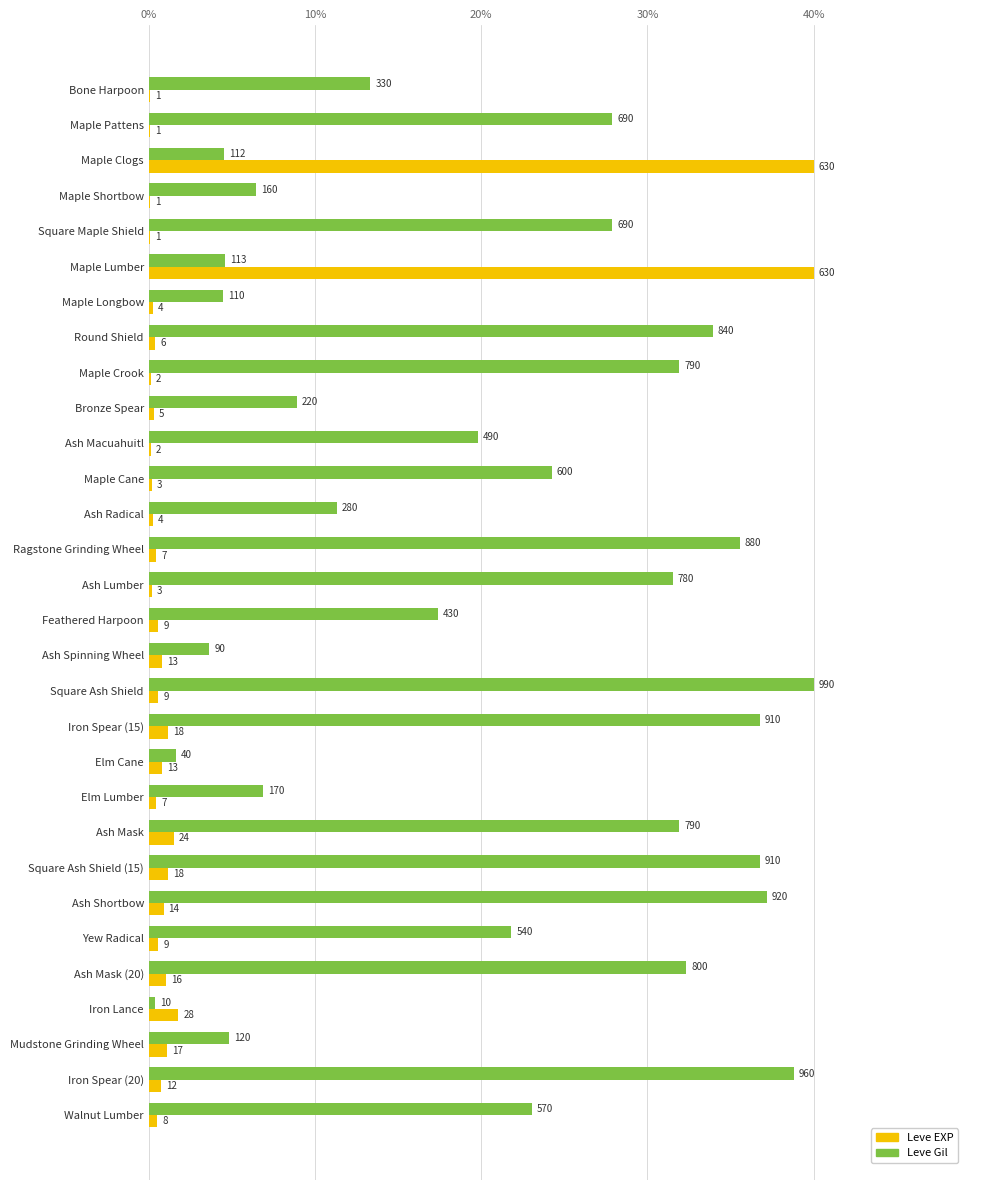

What is the value of the Leve Gil bar at the 30th from the left?

23.0